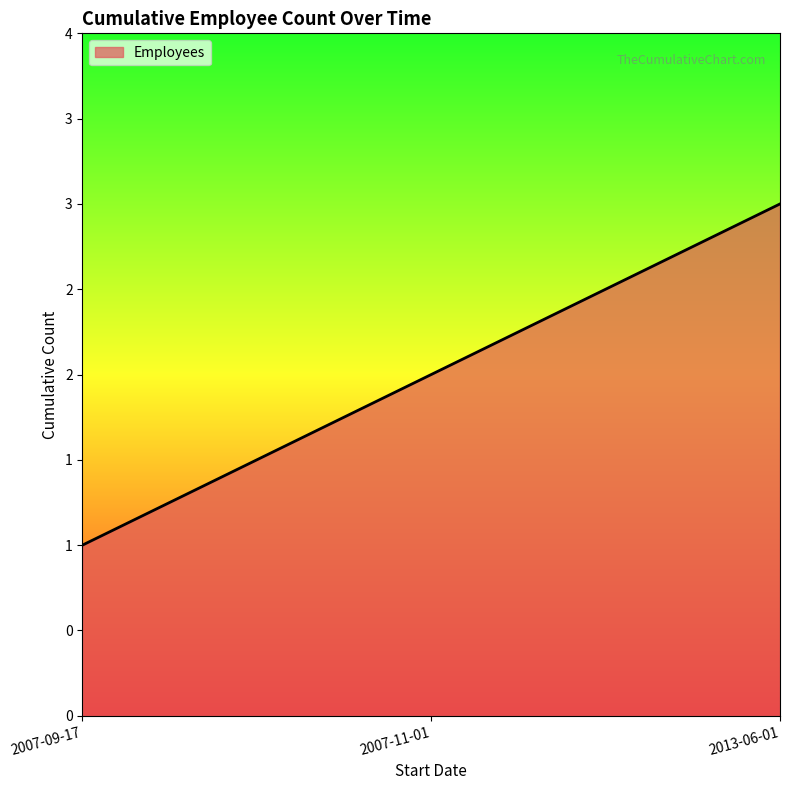

What is the value of the 2nd point from the left?

2